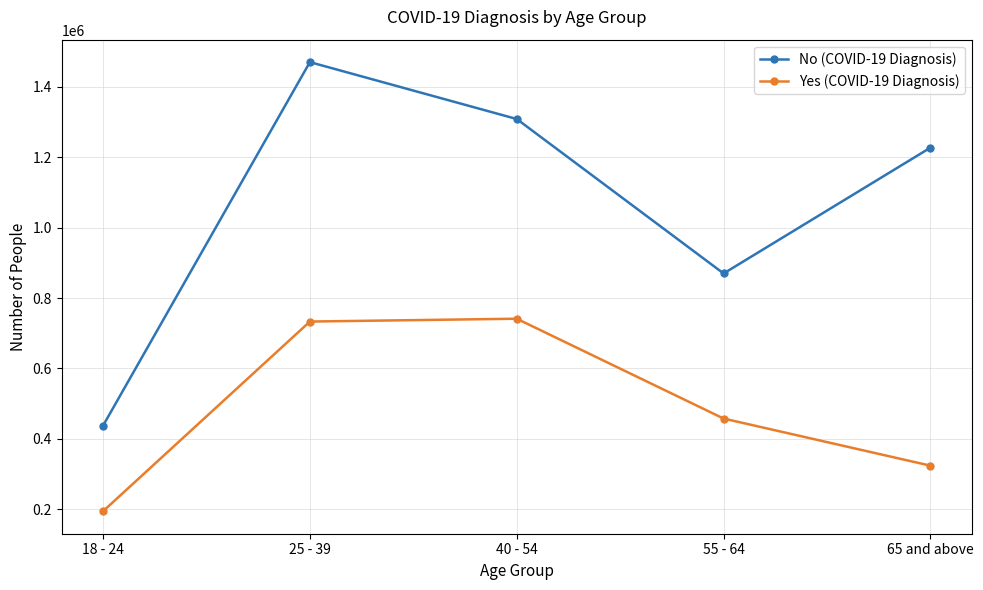

Which category has the highest value across all series?

25 - 39